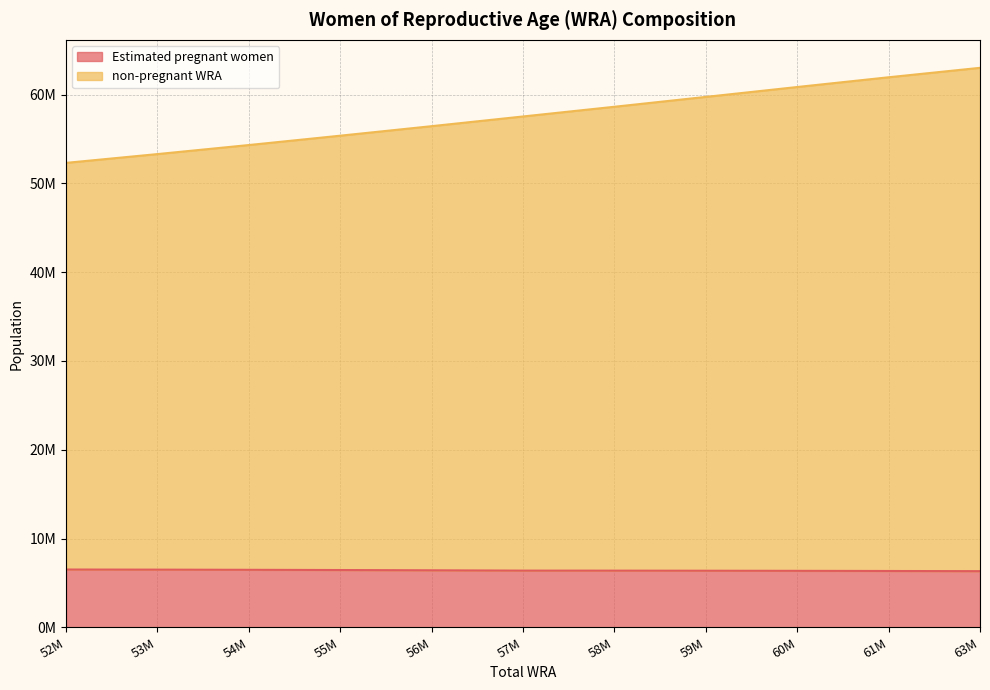

What are all the series names shown in the legend?

Estimated pregnant women, non-pregnant WRA